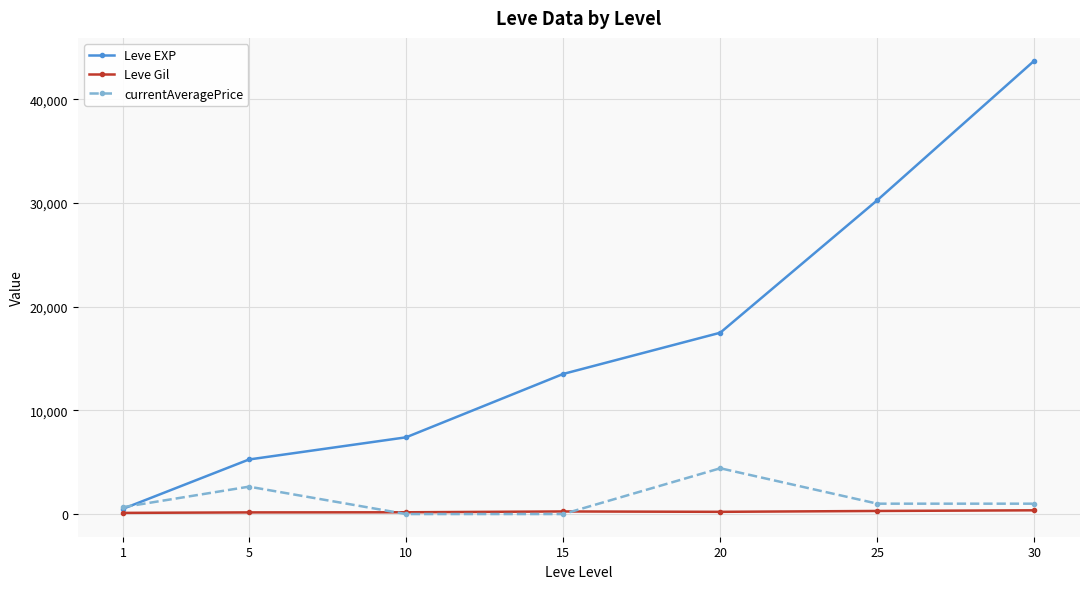

What is the sum of the Leve EXP values at 25 and 15?

43780.0